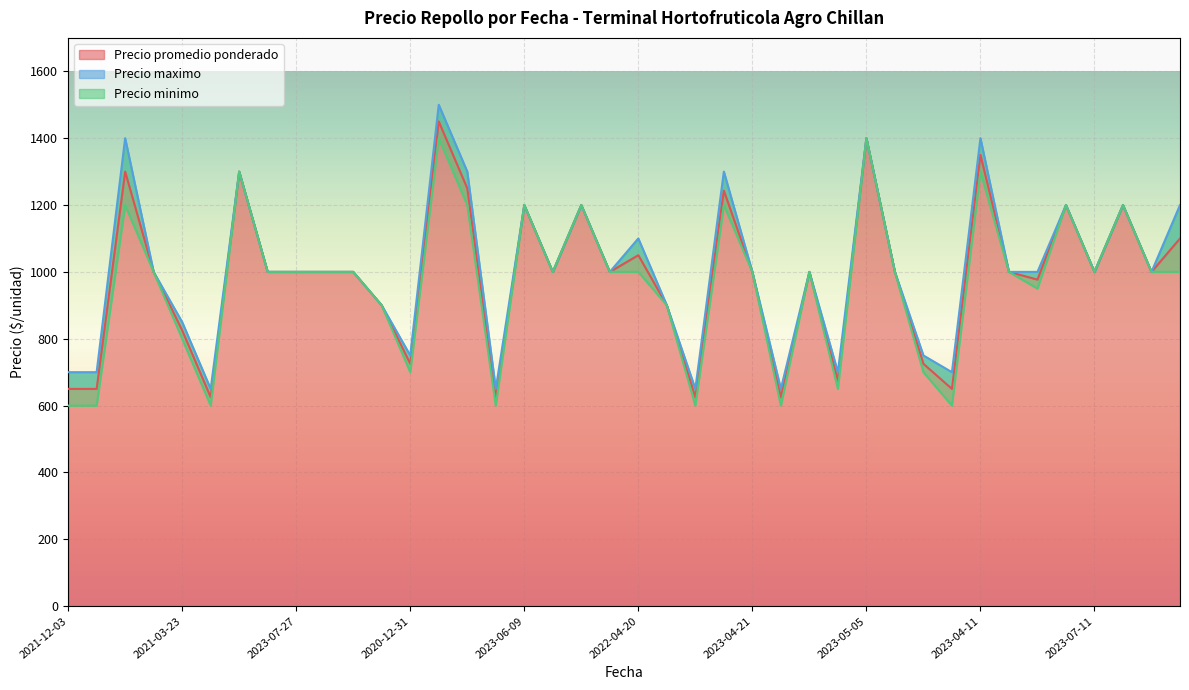

What is the highest value of the Precio promedio ponderado series?

1450